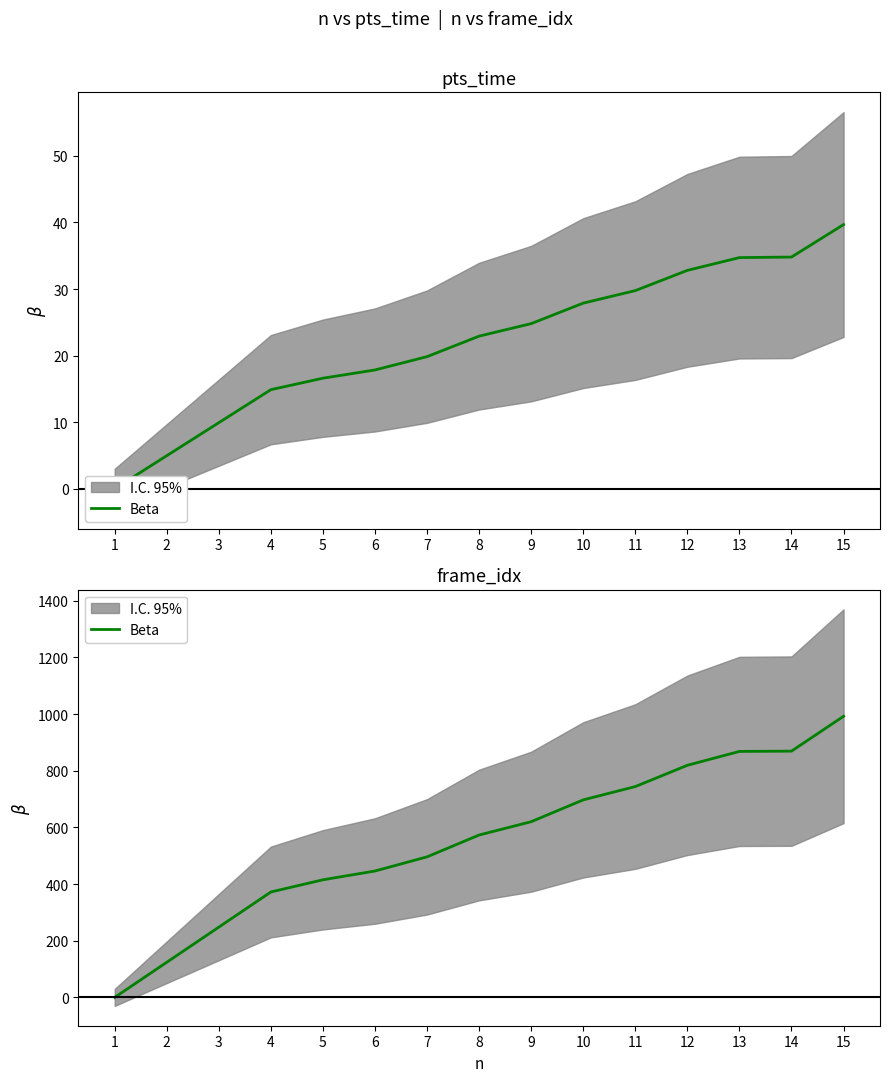

What is the change in value from 5 to 9?

+205